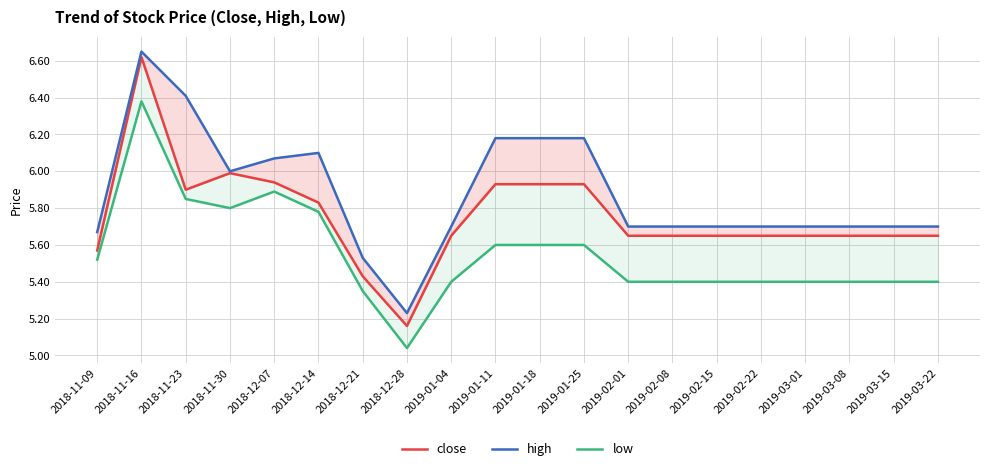

Which series has the largest range (max minus min)?

close